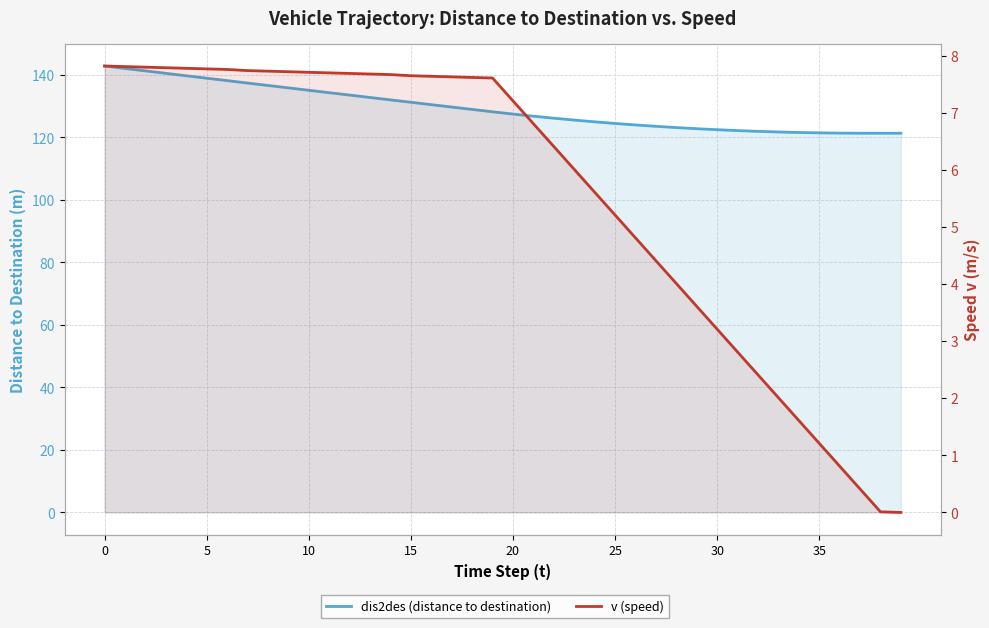

How many values in the dis2des (distance to destination) series are below 128?

20